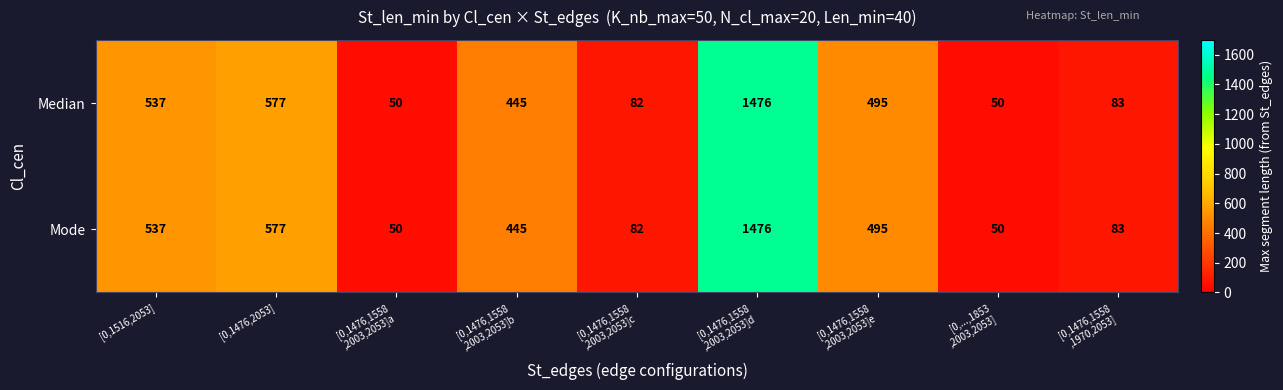

What is the lowest value of the Median series?

50